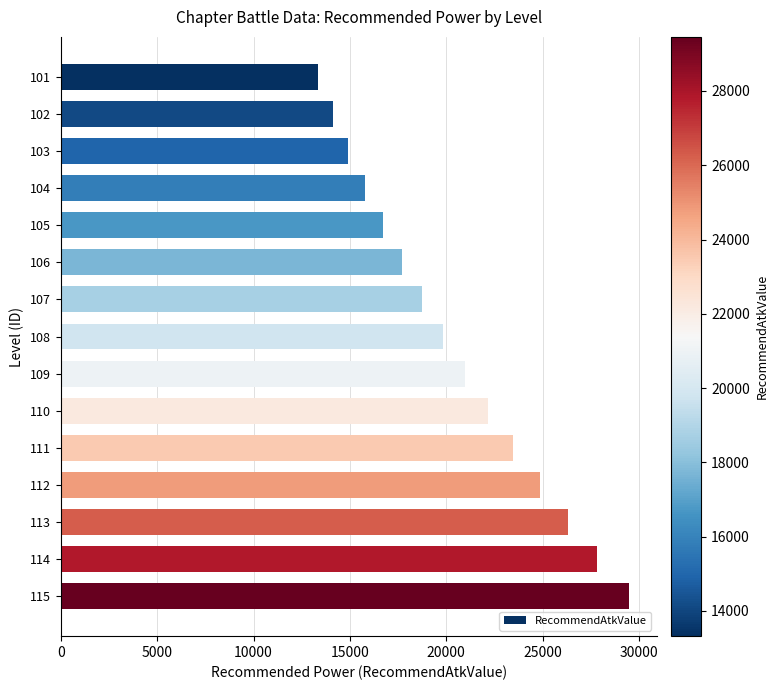

What is the difference between the maximum and minimum values?

16135